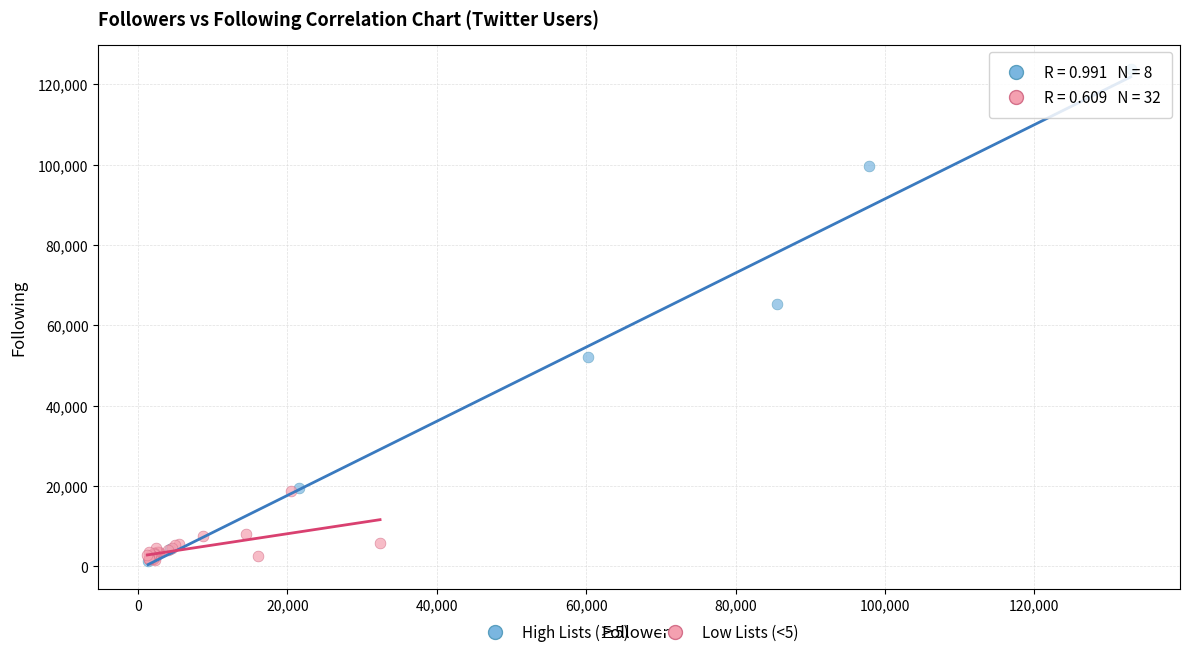

What are all the series names shown in the legend?

High Lists (≥5), Low Lists (<5)